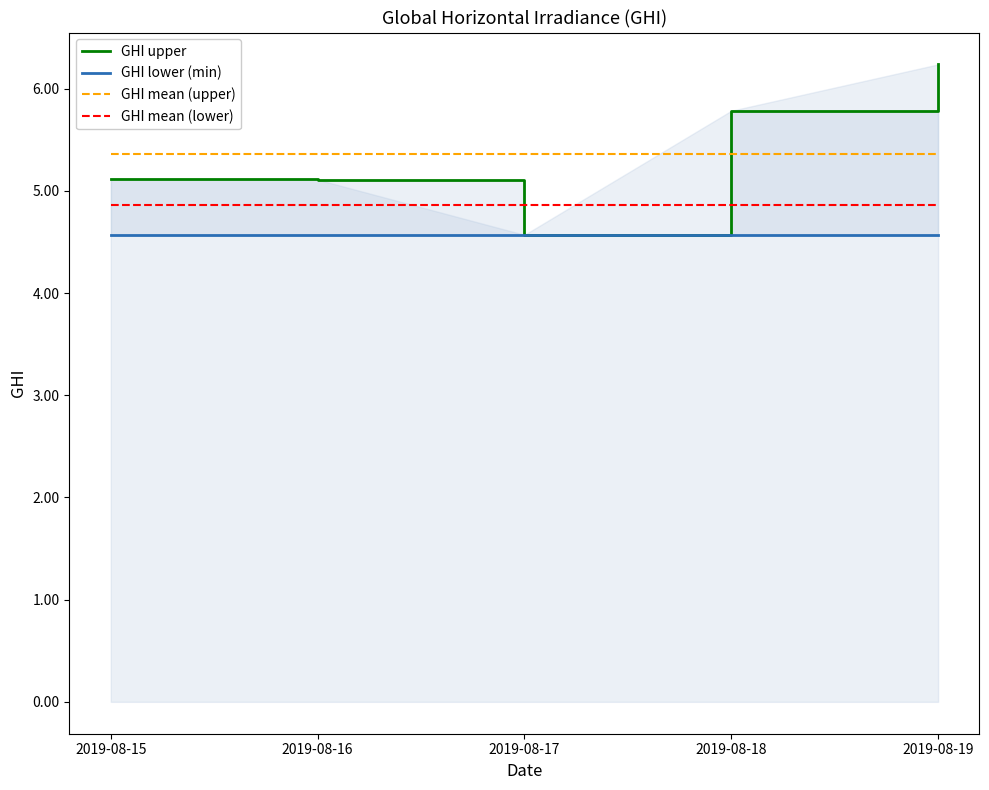

Between 2019-08-17 and 2019-08-19, which series saw the biggest shift?

GHI upper